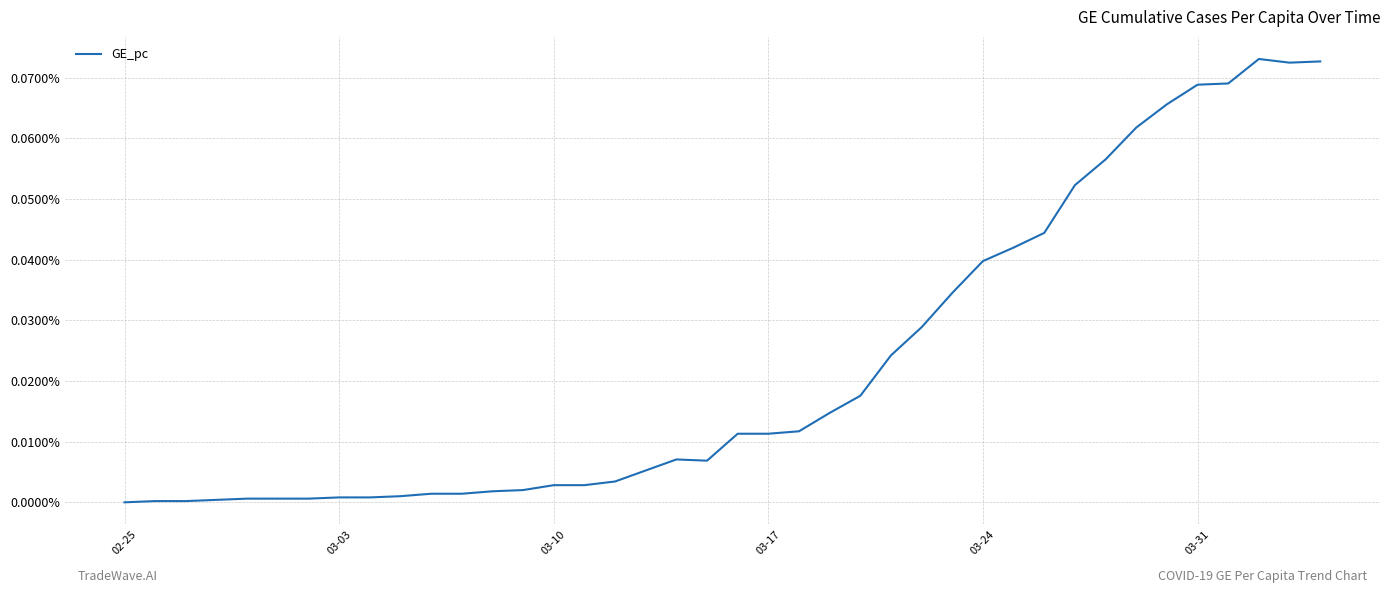

Does the chart have visible grid lines?

Yes